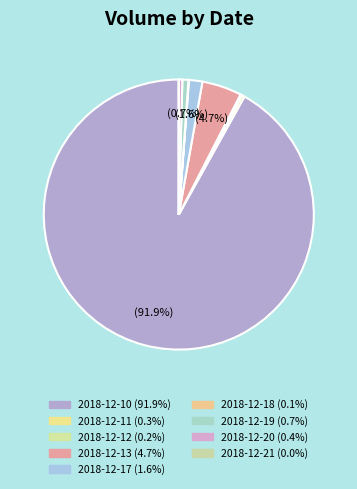

What percentage do 2018-12-21 and 2018-12-20 together represent?

0.4%